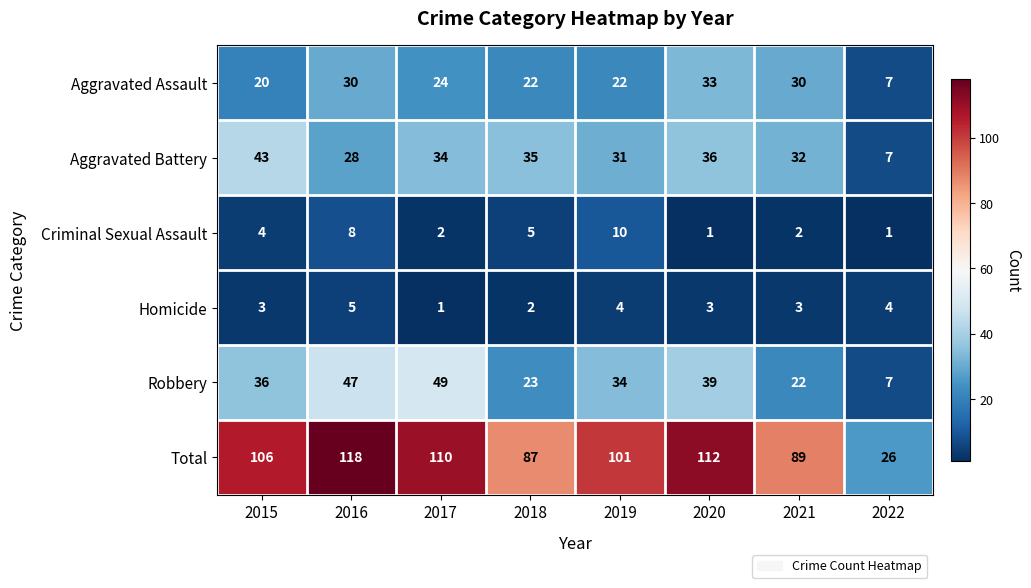

The value of Aggravated Assault at 2017 is 24. True or false?

True